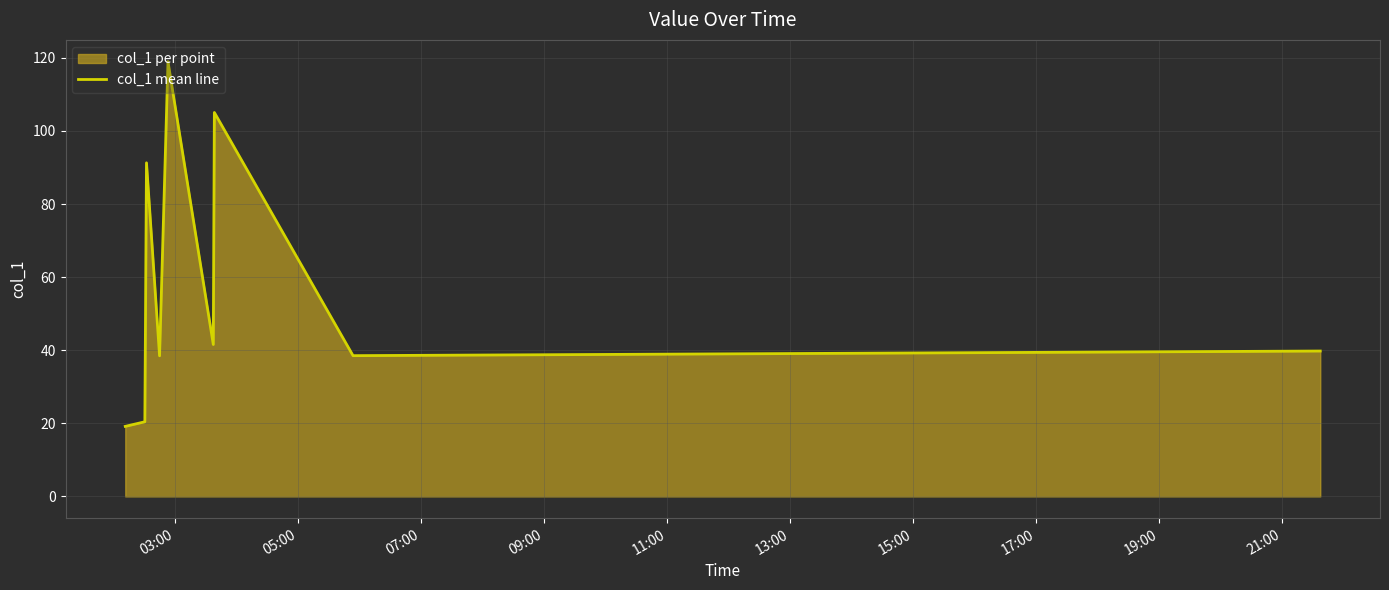

What is the maximum value shown in the chart?

119.0